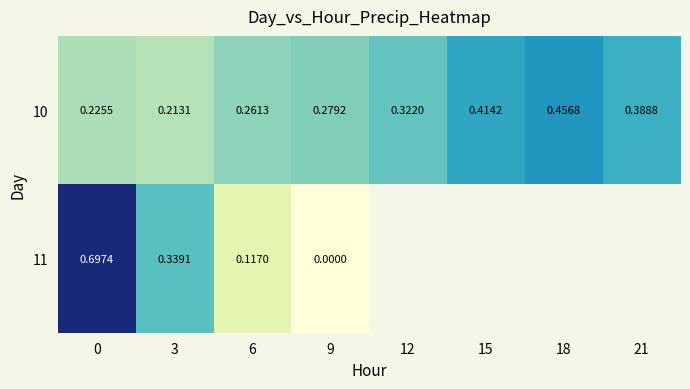

Rank the series by their maximum value, from lowest to highest.

10, 11